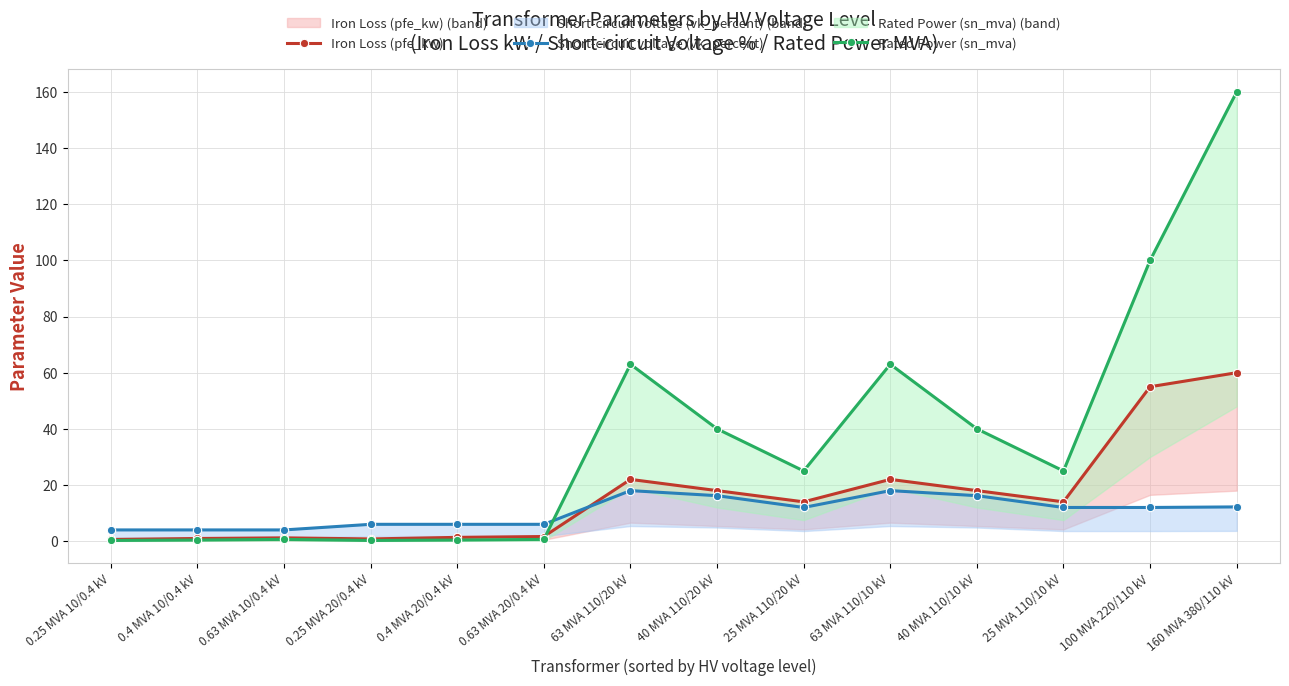

True or false: Iron Loss (pfe_kw) and Rated Power (sn_mva) cross at least once.

True